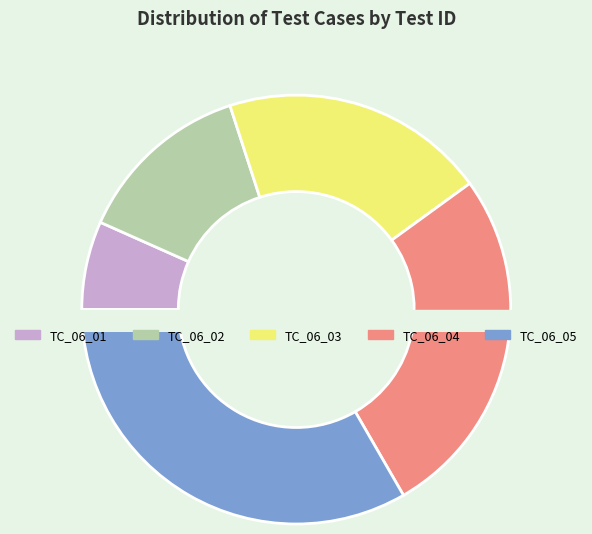

Do TC_06_04 and TC_06_05 together represent more than half of the pie?

Yes